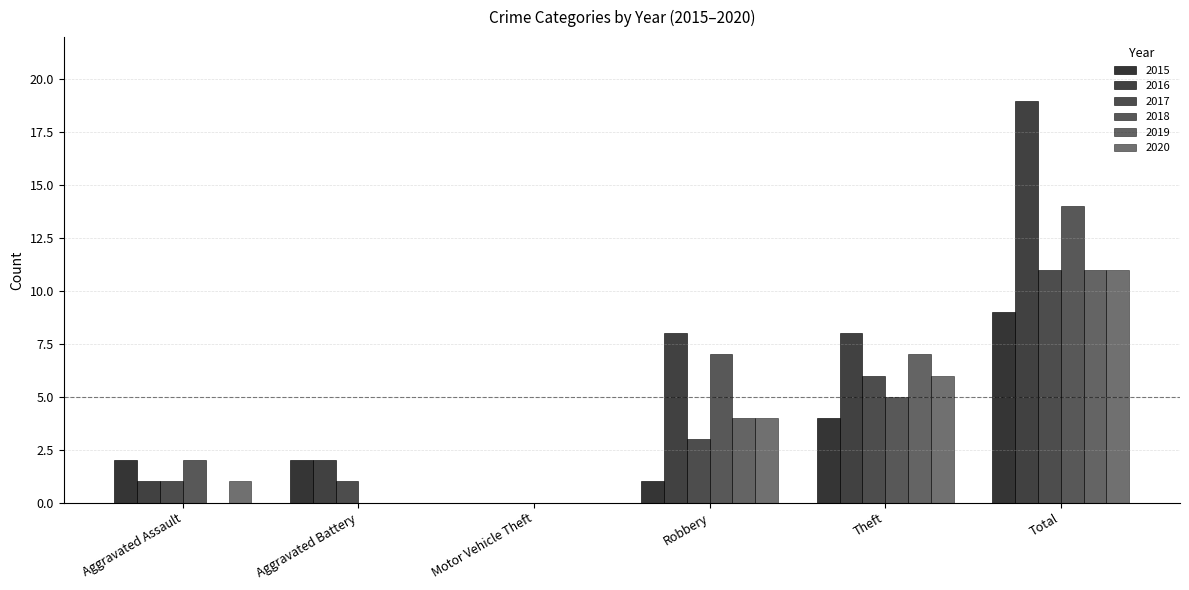

How many values in 2015 are above zero?

5